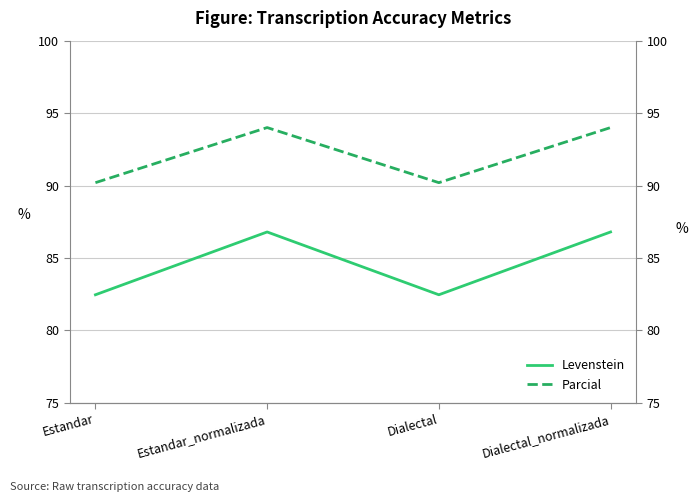

Reading left to right, list all the values displayed in this chart.

Levenstein: 82.5	86.8	82.5	86.8
Parcial: 90.2	94.0	90.2	94.0